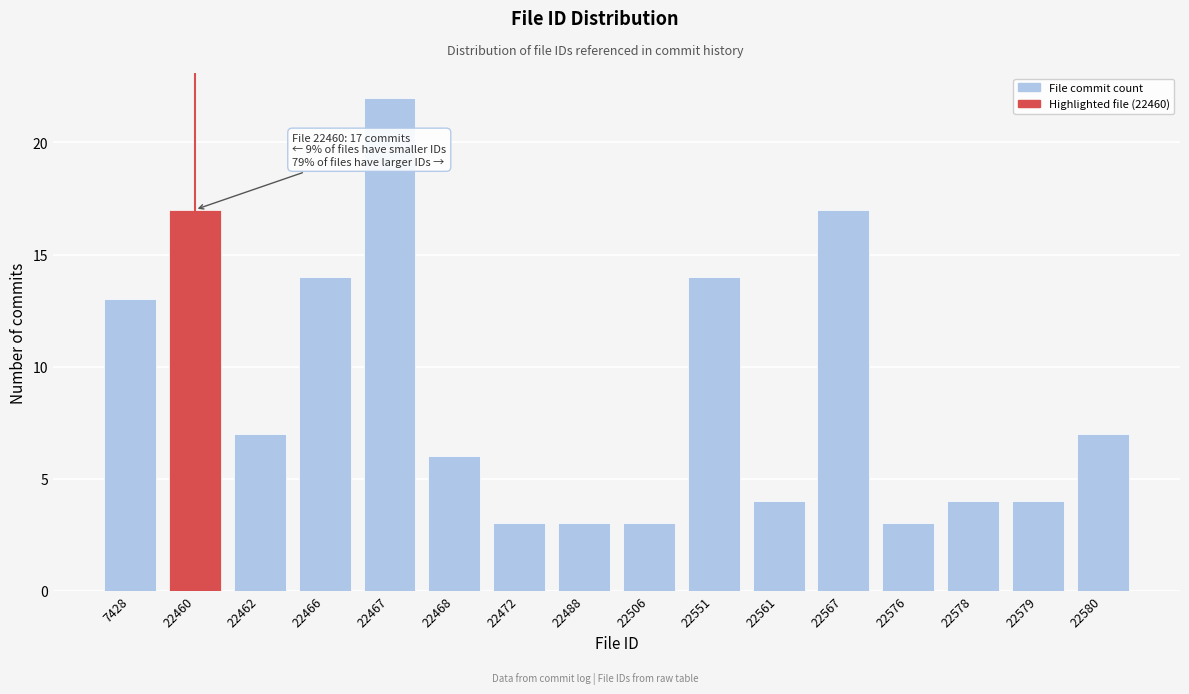

Reading left to right, transcribe all the data shown in this chart.

13	17	7	14	22	6	3	3	3	14	4	17	3	4	4	7